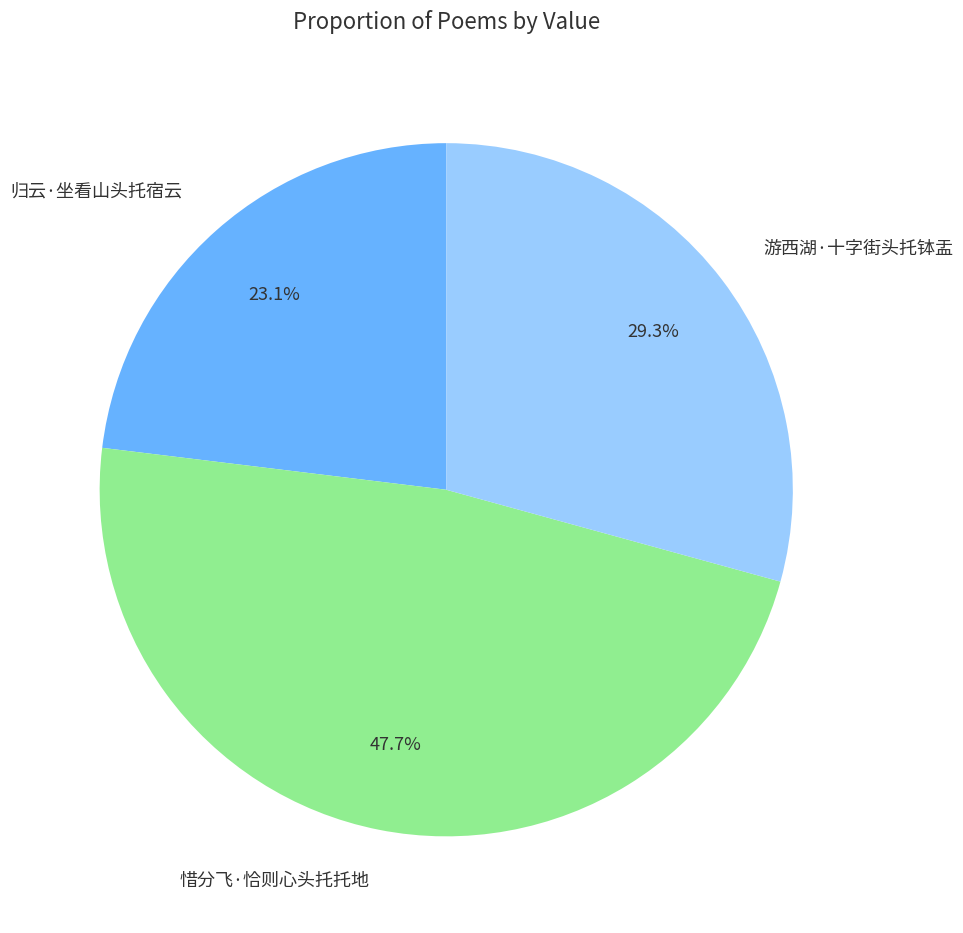

Count the number of slices in the pie.

3